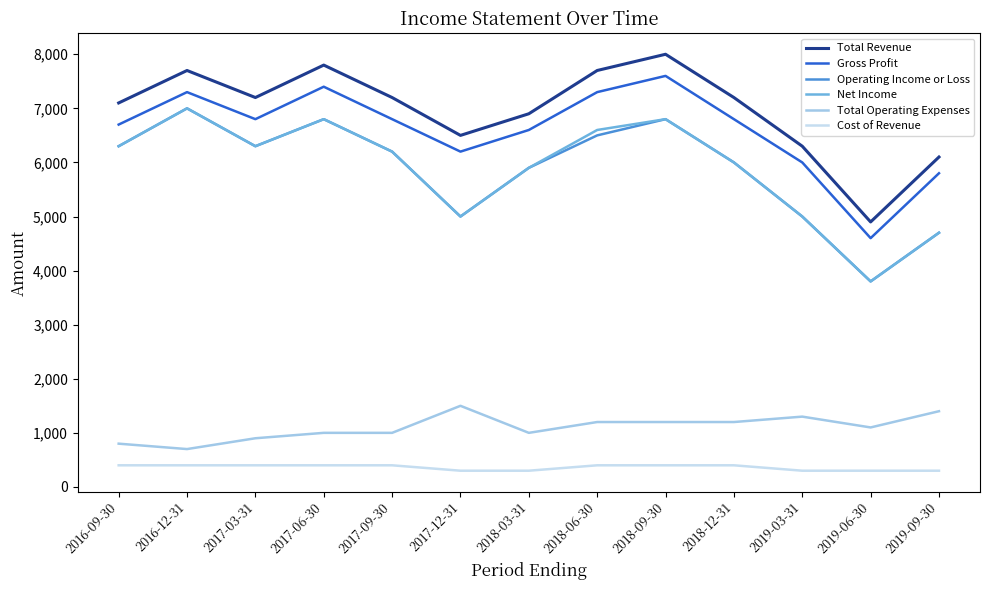

What is the difference between the second highest and minimum values in the Total Operating Expenses series?

700